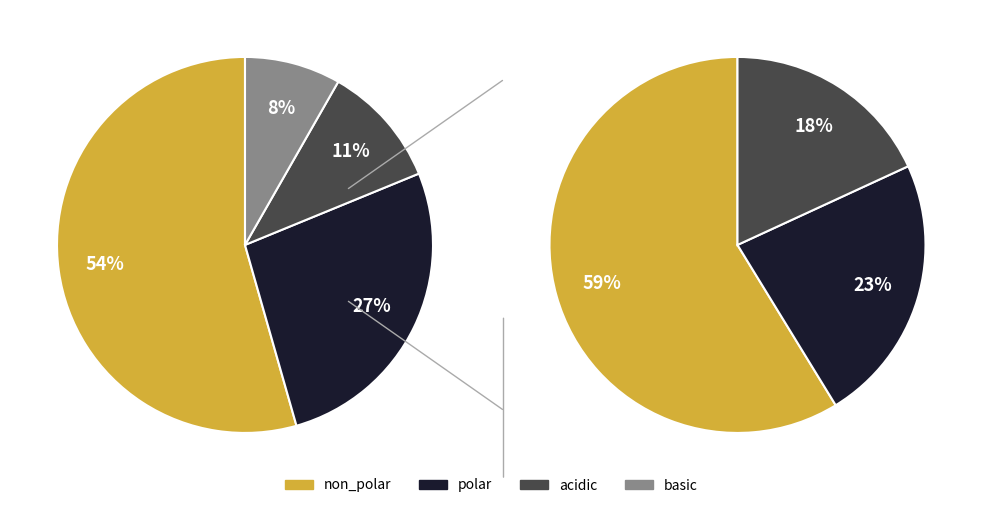

Is there a majority slice in this chart?

Yes